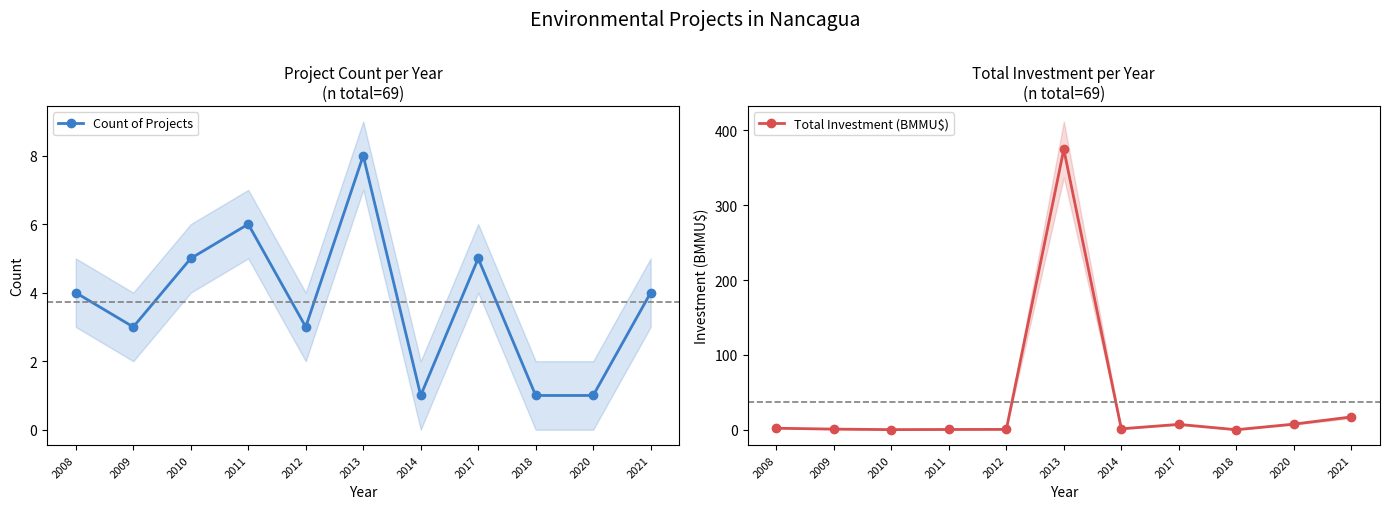

True or false: Count of Projects has a value of 8.0 at 2013.

True